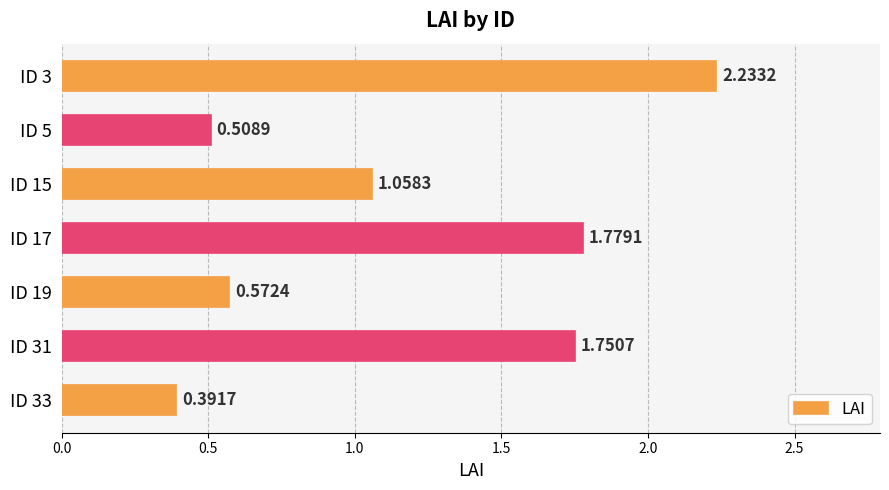

Between ID 33 and ID 3, which is larger?

ID 3